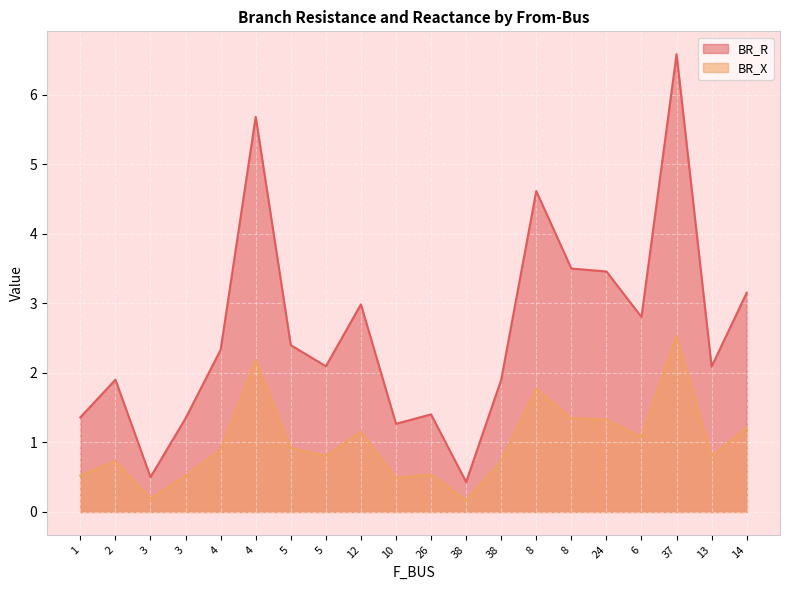

Reading left to right, what are all the values shown in this chart?

BR_R: 1=1.4	2=1.9	3=0.5	3=1.3	4=2.3	4=5.7	5=2.4	5=2.1	12=3.0	10=1.3	26=1.4	38=0.4	38=1.9	8=4.6	8=3.5	24=3.5	6=2.8	37=6.6	13=2.1	14=3.2
BR_X: 1=0.5	2=0.7	3=0.2	3=0.5	4=0.9	4=2.2	5=0.9	5=0.8	12=1.1	10=0.5	26=0.5	38=0.2	38=0.7	8=1.8	8=1.3	24=1.3	6=1.1	37=2.5	13=0.8	14=1.2